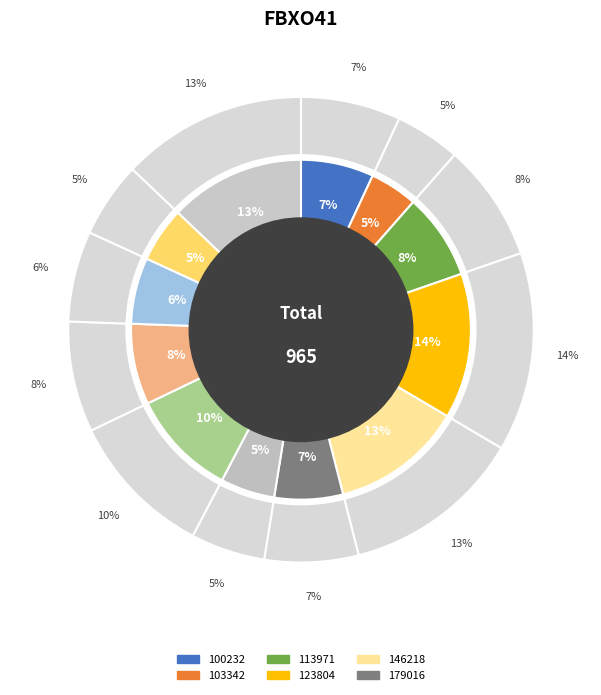

Is there any slice that represents more than half of the pie?

No